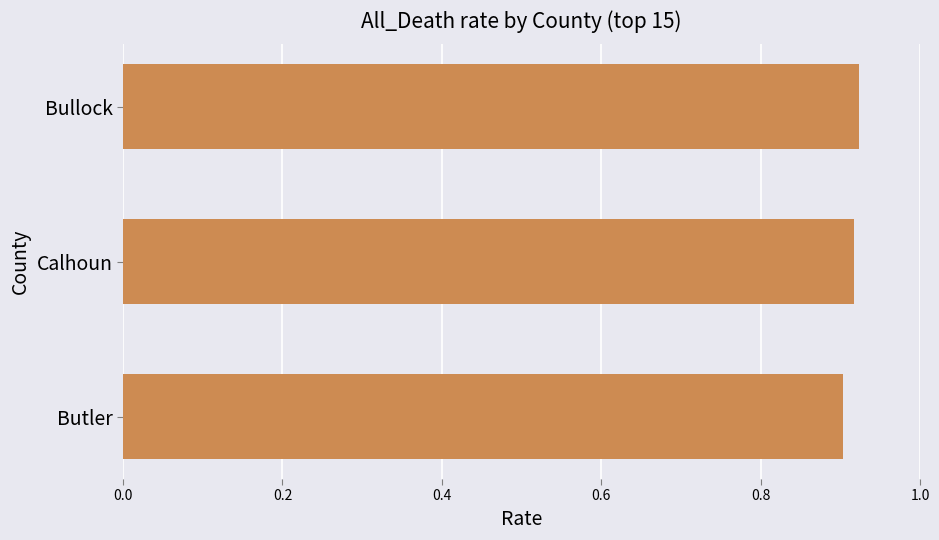

What is the sum of the values at Bullock and Butler?

1.8